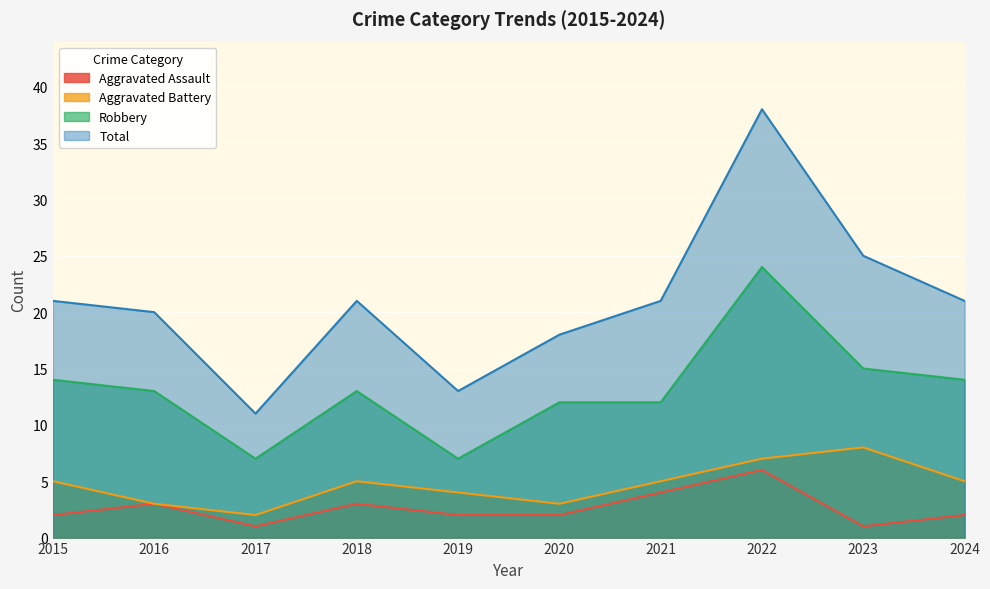

What is the total value across all series at 2022?

75